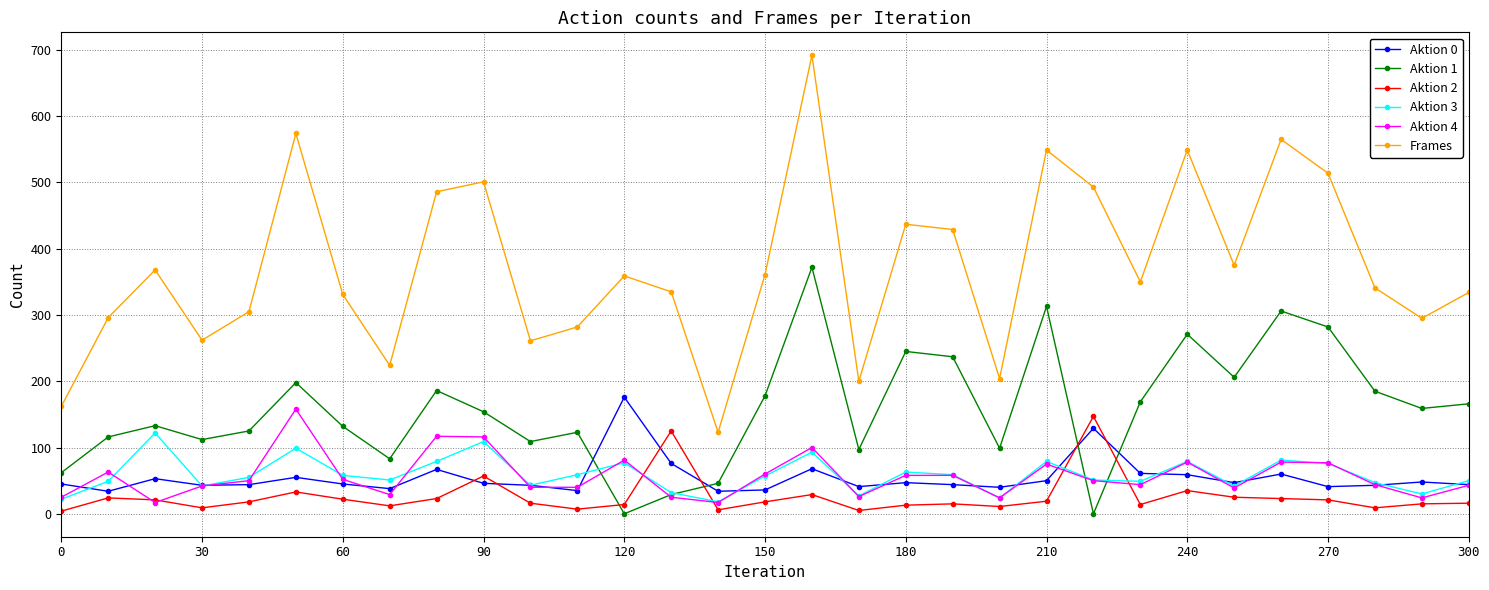

In Frames, how many points are lower than both neighbors (excluding endpoints)?

9